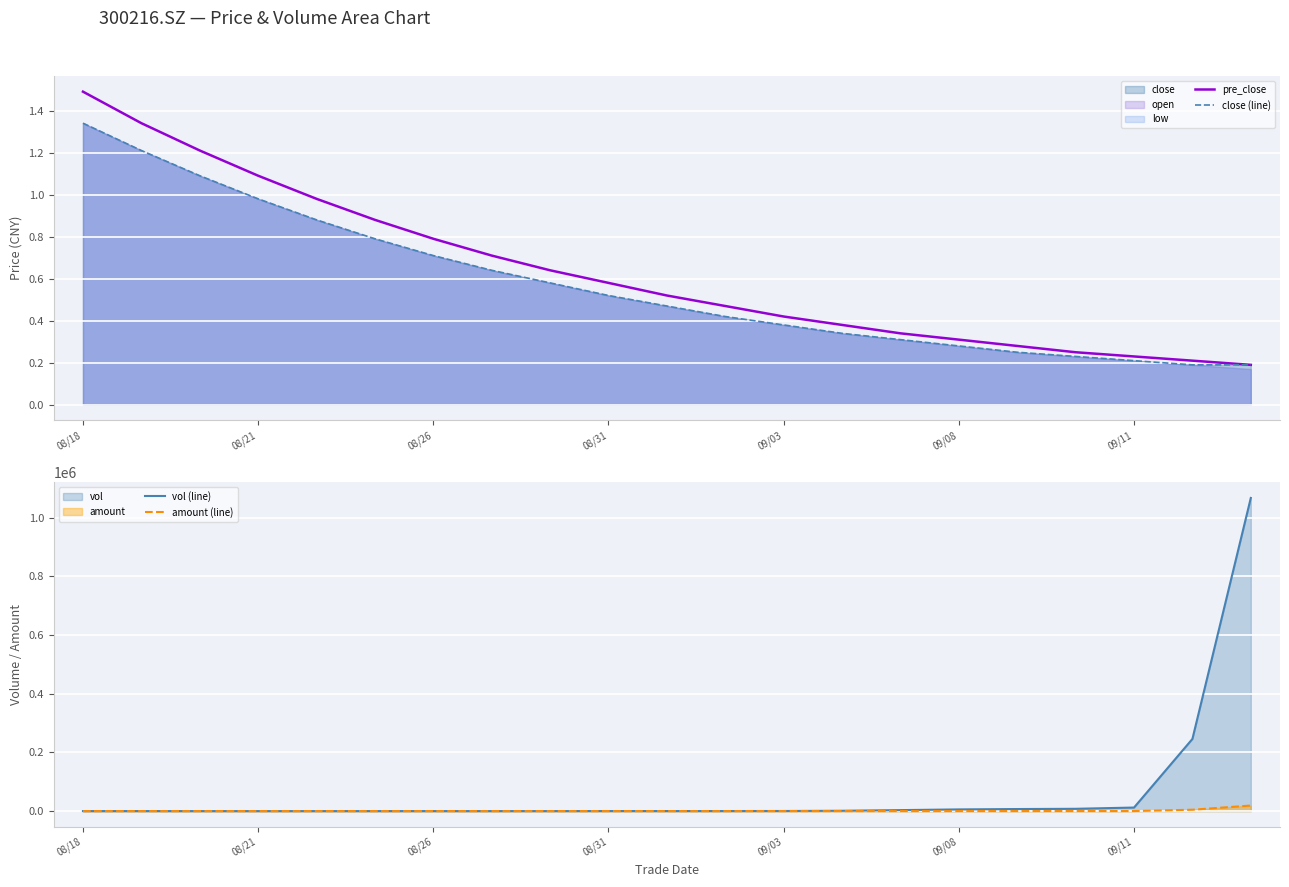

How many data points in vol (line) are above 197?

10